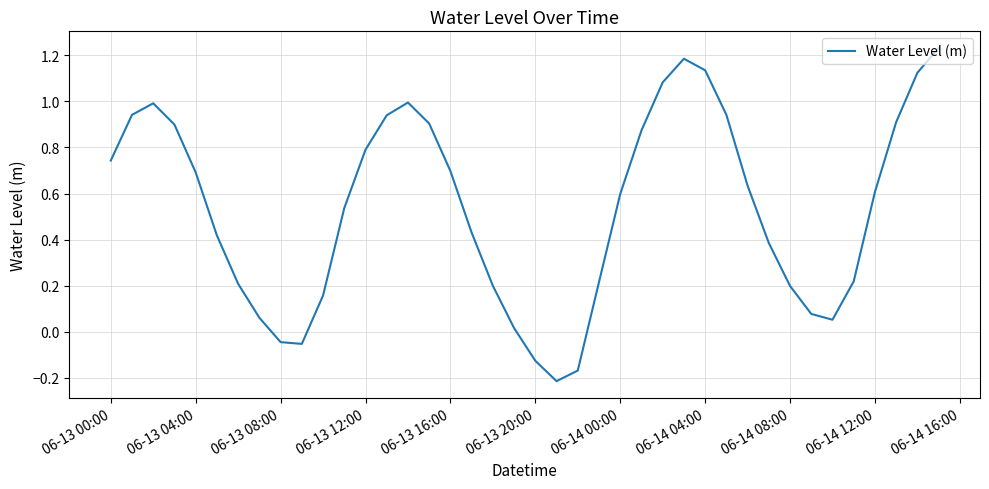

What is the difference between the maximum and minimum values?

1.4